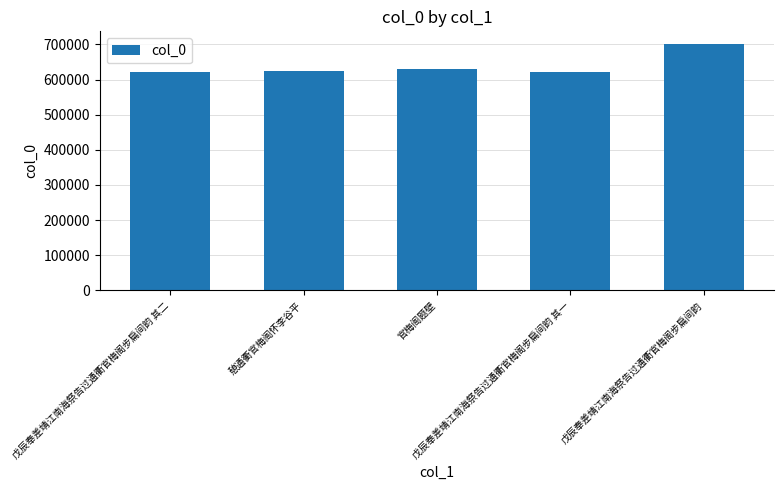

What is the difference between the maximum and minimum values?

81708